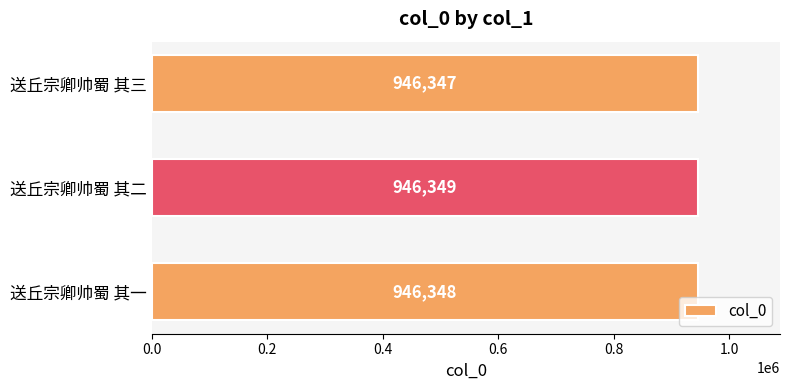

Rank the categories by value from highest to lowest.

送丘宗卿帅蜀 其二, 送丘宗卿帅蜀 其一, 送丘宗卿帅蜀 其三